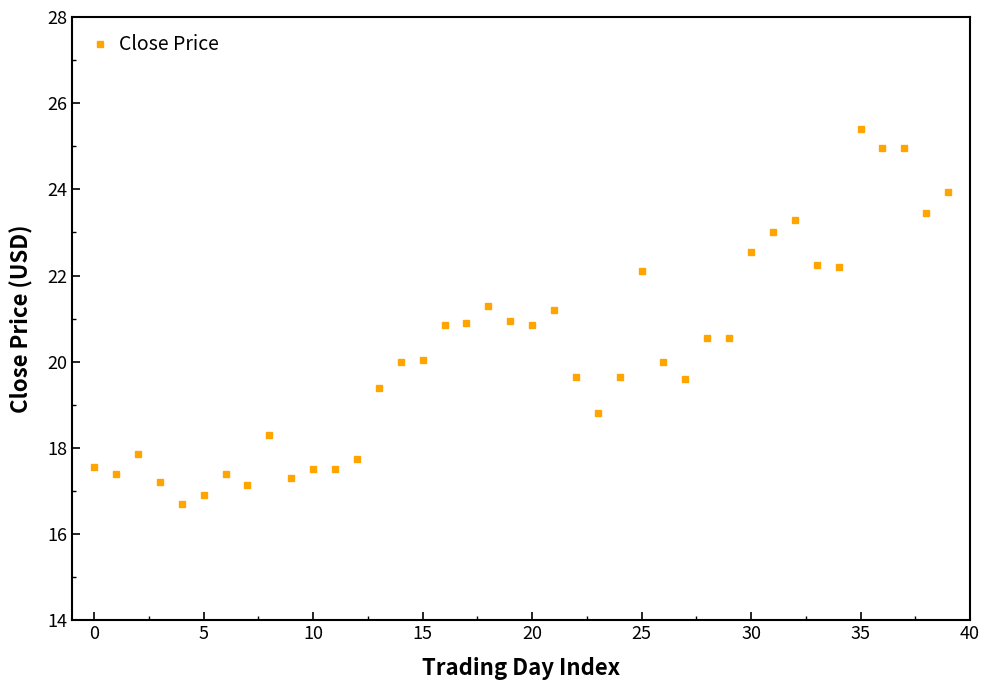

What is the greatest value displayed?

25.4